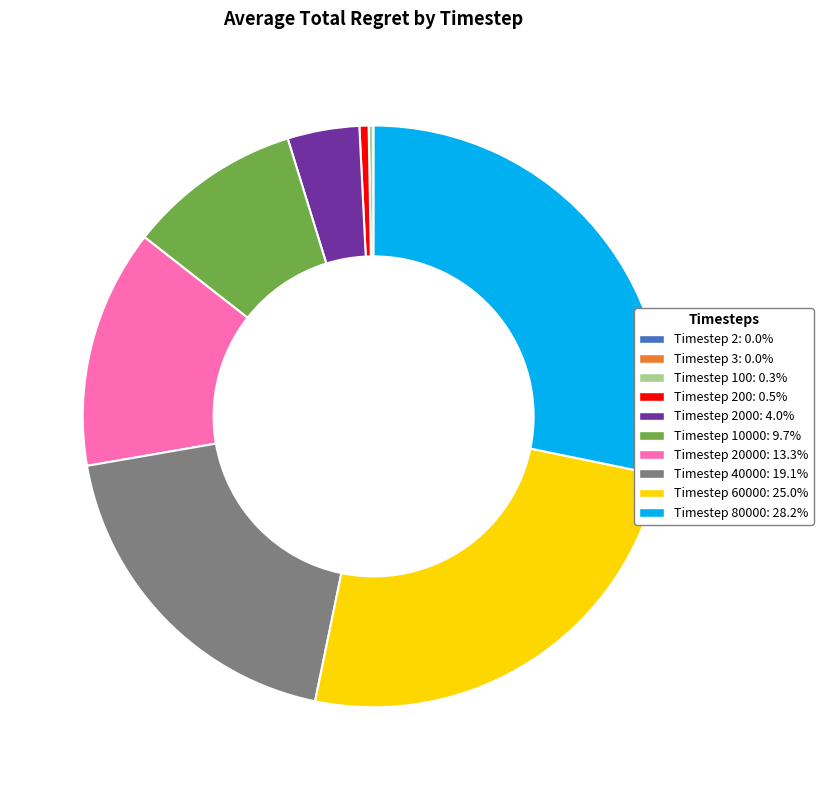

Is there any slice that represents more than half of the pie?

No